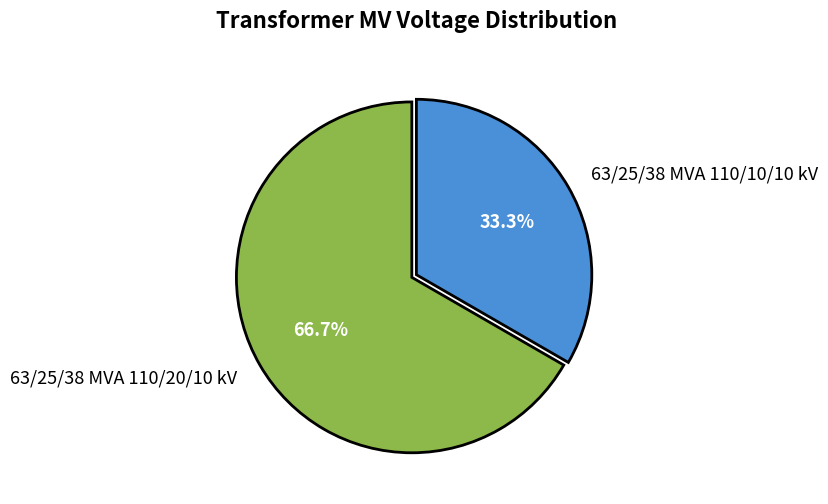

To the nearest percent, what percentage of the pie is 63/25/38 MVA 110/10/10 kV?

33%